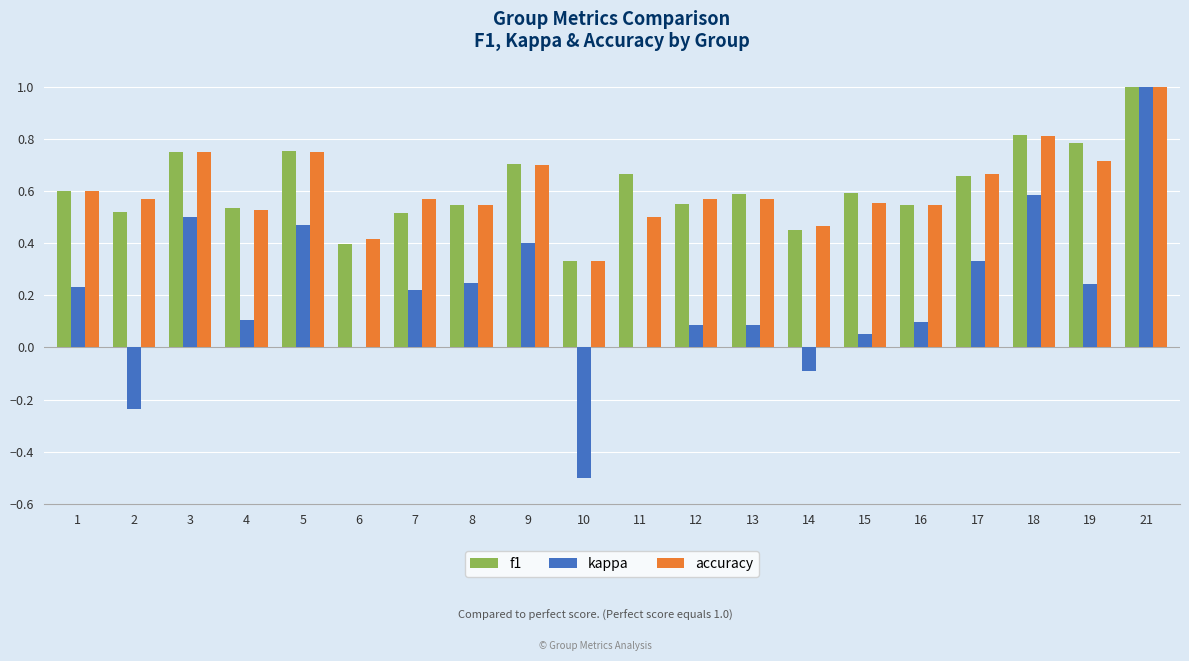

What is the maximum value for kappa?

1.0